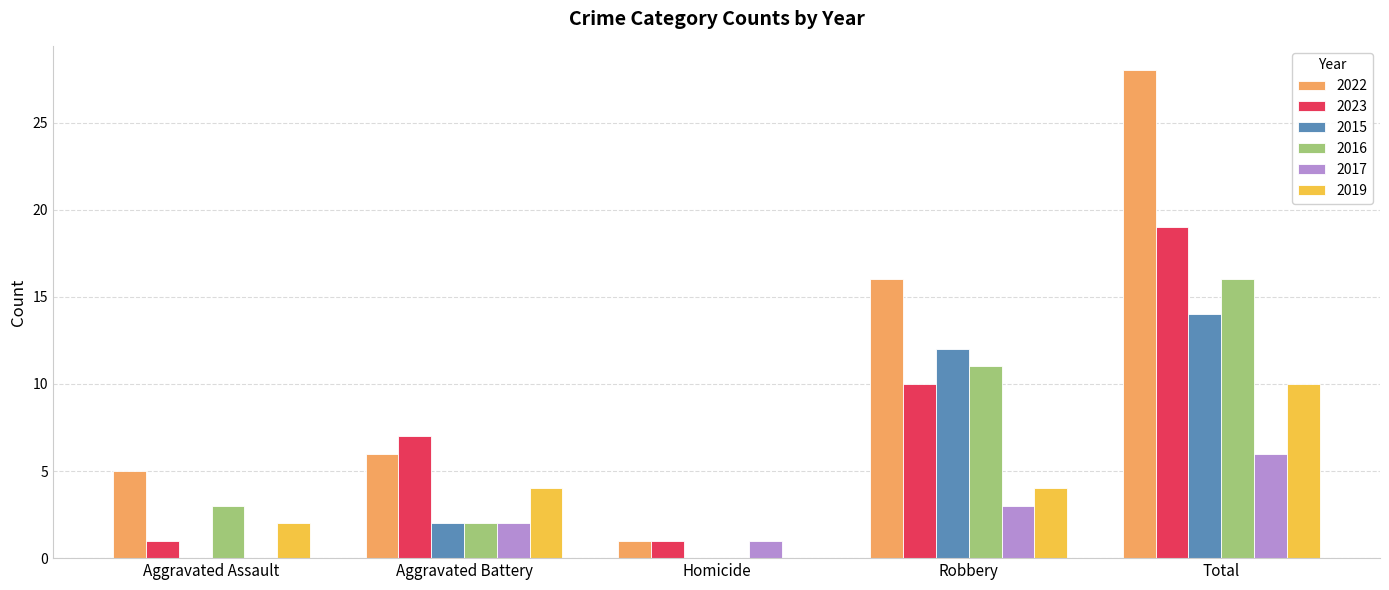

The 2023 series shows 27 at Total. True or false?

False